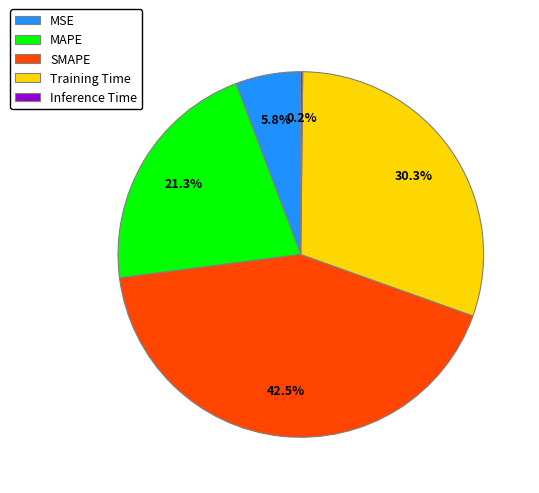

What percentage is the MSE slice, to the nearest percent?

6%